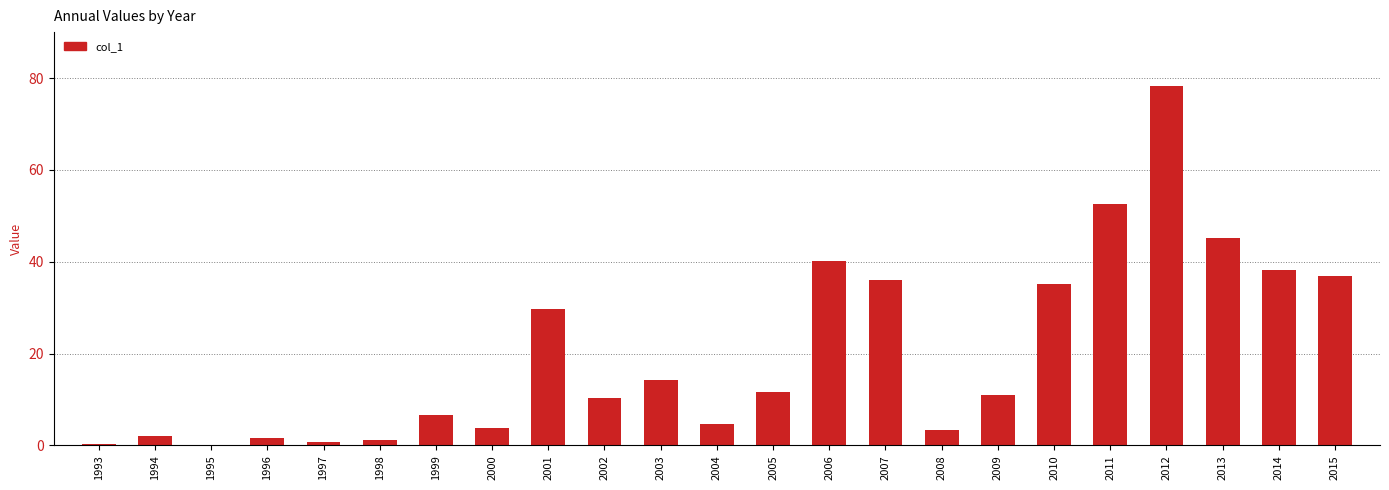

The value at 2009 is 5.3. True or false?

False